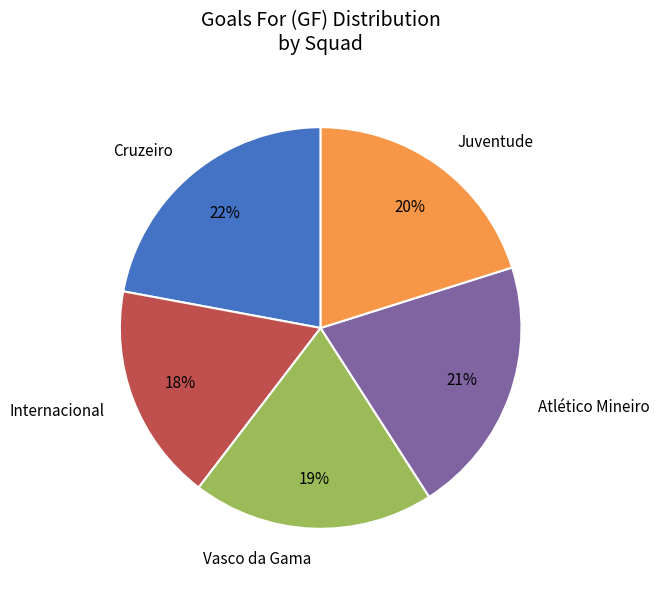

To the nearest percent, what is the difference between the Cruzeiro and Juventude slice percentages?

2%